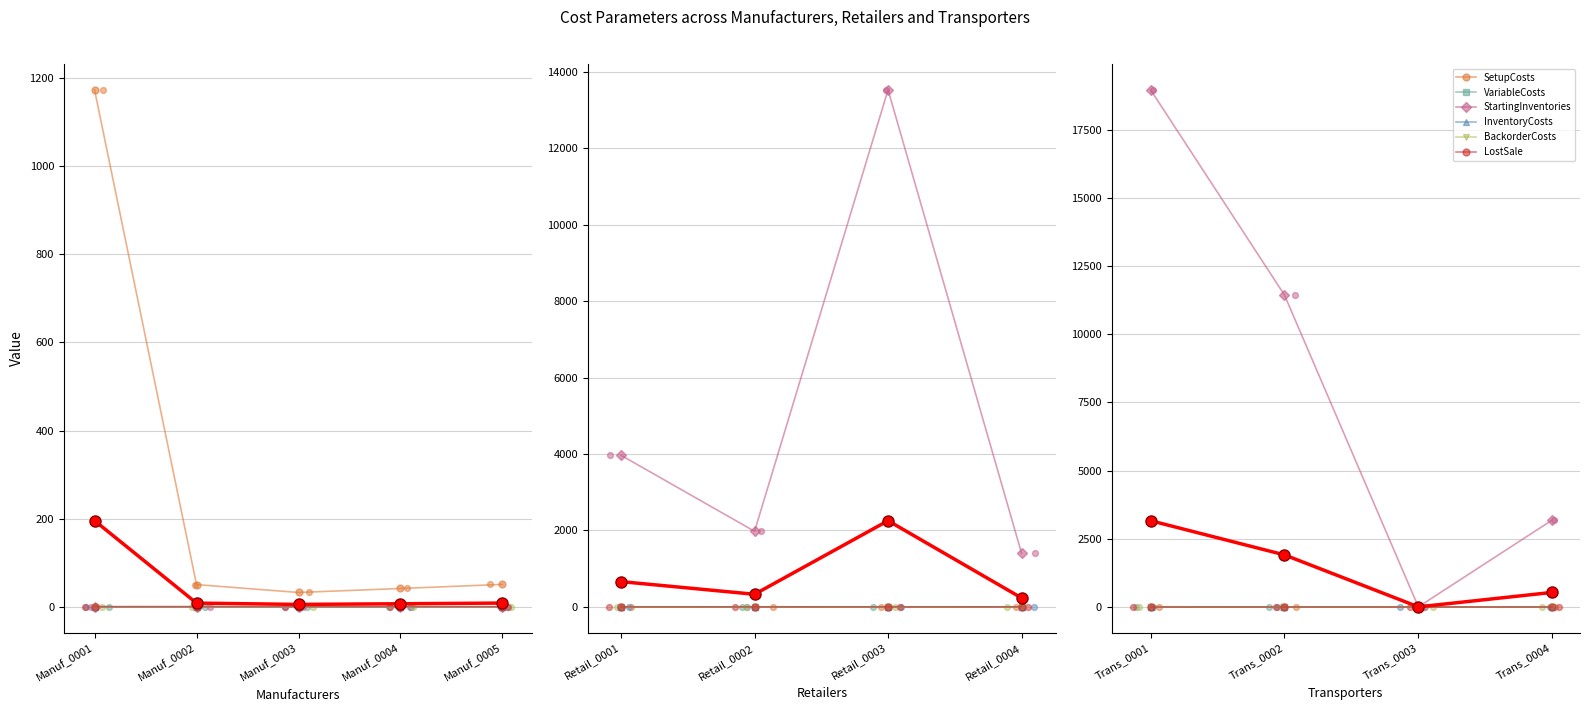

At how many categories does at least one series exceed 13601?

1